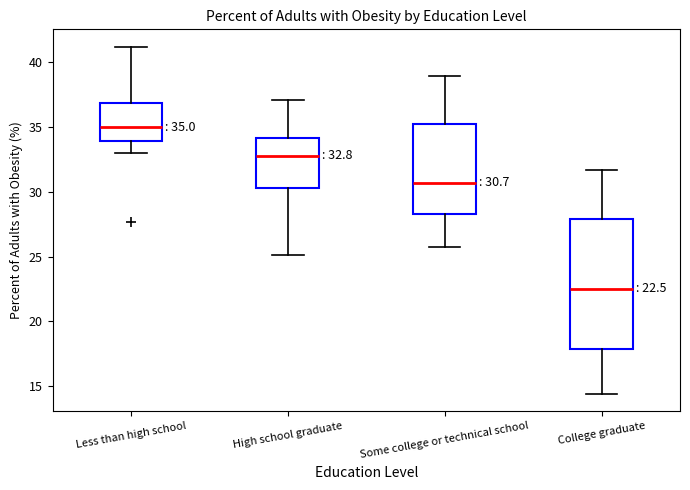

Comparing the boxes themselves (not the whiskers), which one is the tallest?

College graduate